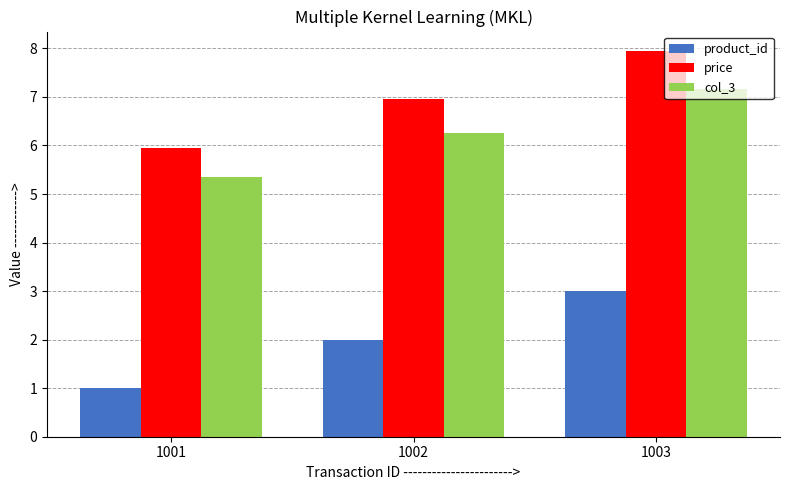

At which category does the chart reach its peak across all series?

1003